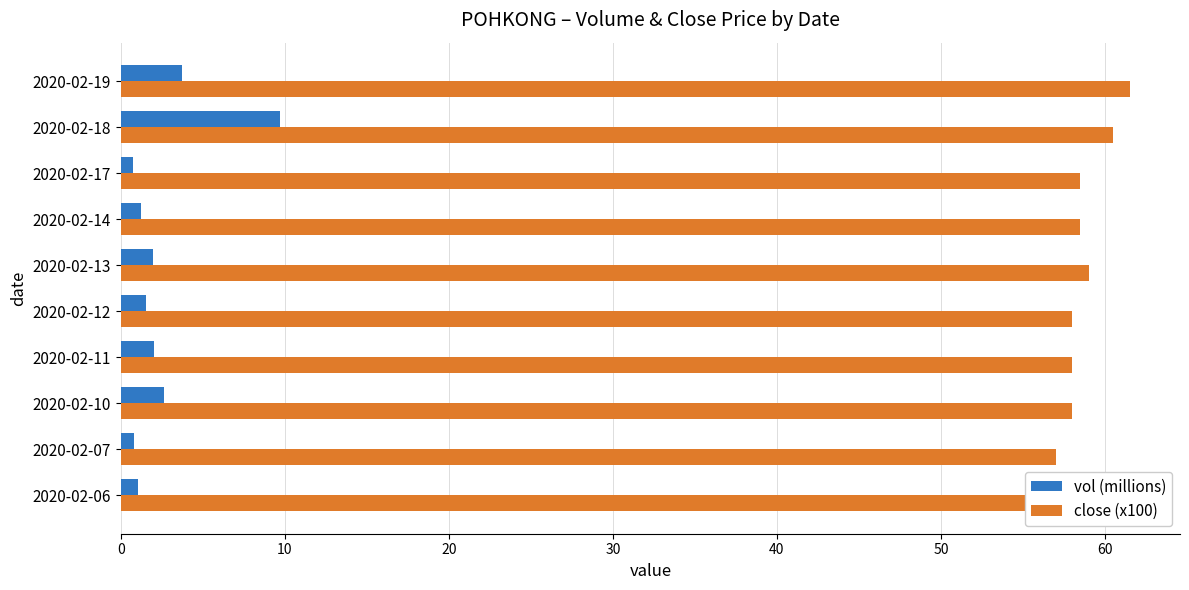

Which series has the widest spread of values?

vol (millions)